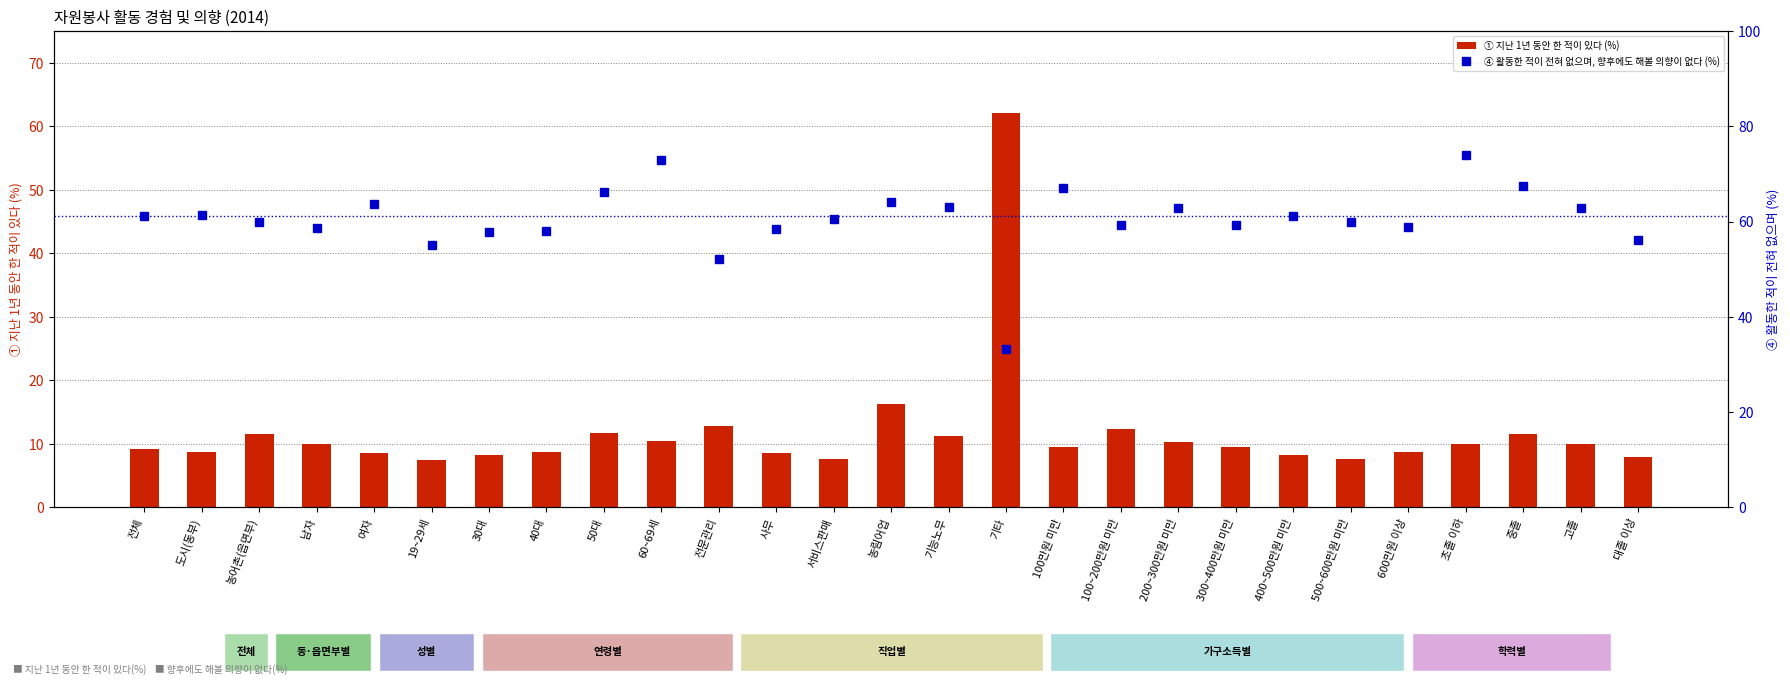

The ④ 활동한 적이 전혀 없으며, 향후에도 해볼 의향이 없다 (%) series shows 106.9 at 농림어업. True or false?

False